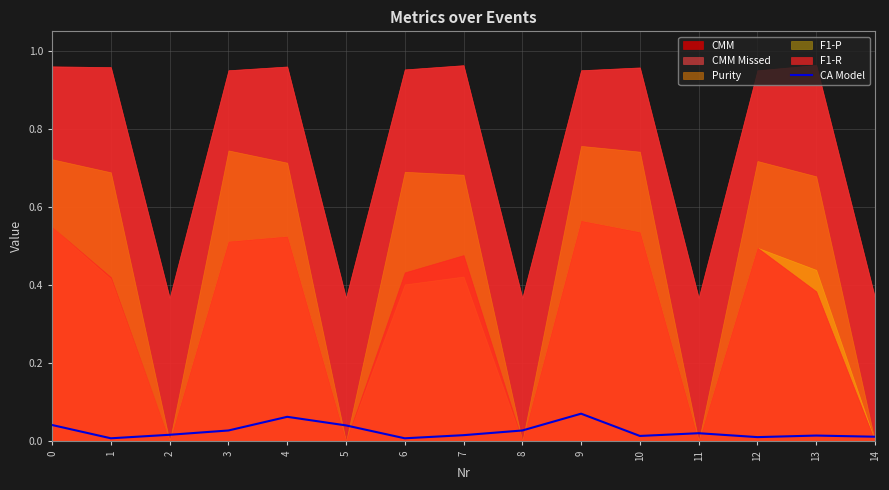

Where is the data nearest to the value 0?

1